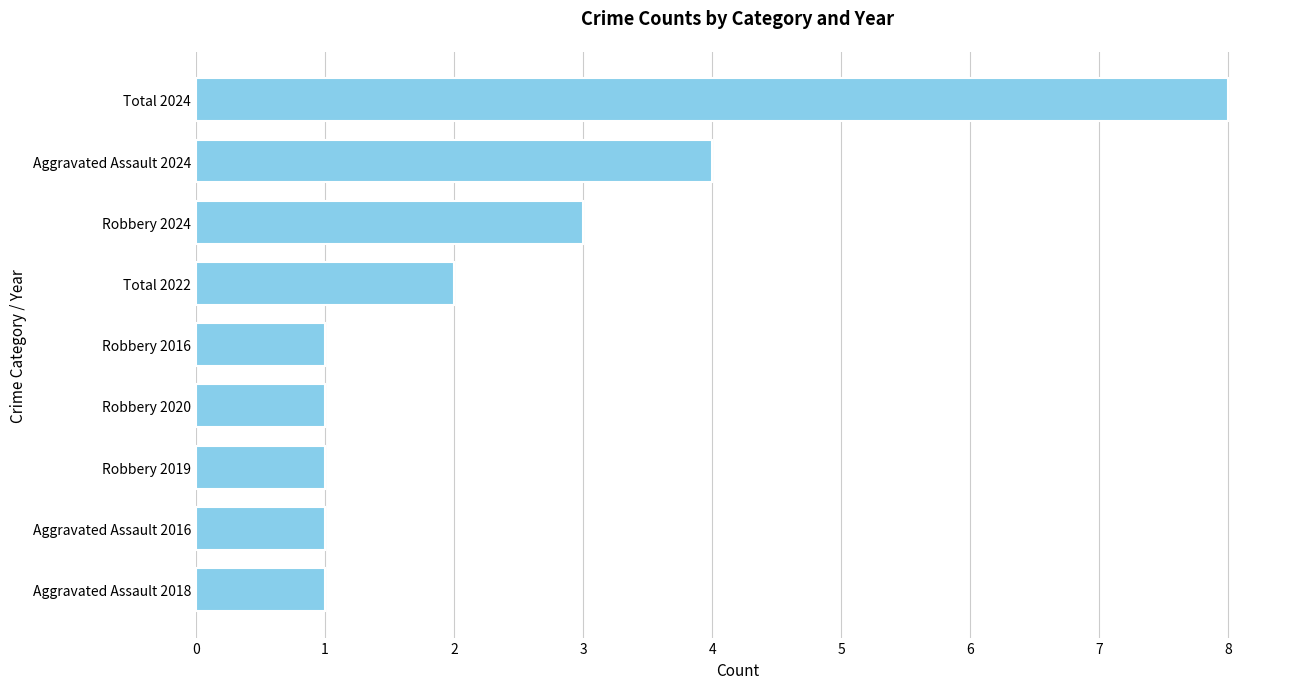

Approximately how many times larger is the value at Robbery 2020 compared to Robbery 2019?

1.0